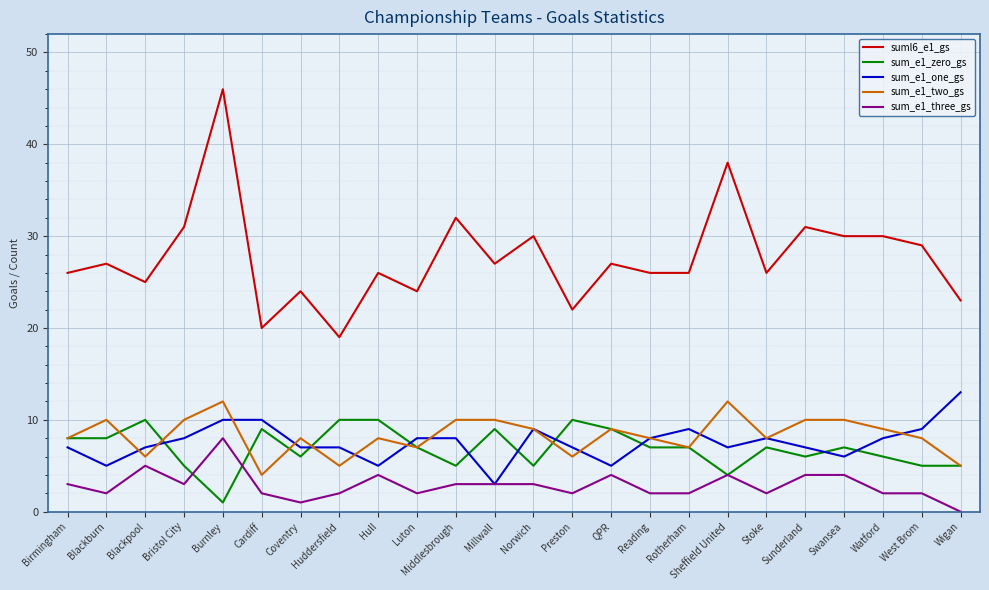

The value of suml6_e1_gs at Blackburn is 27. True or false?

True